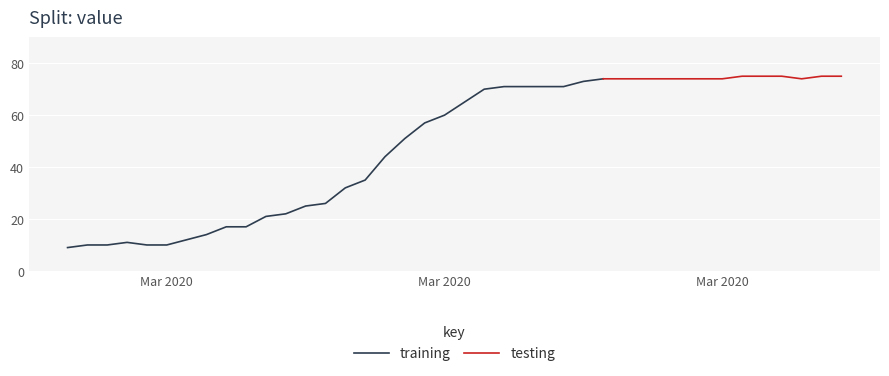

Approximately how many times larger is the value at 2020-03-22 compared to 2020-03-25?

1.0